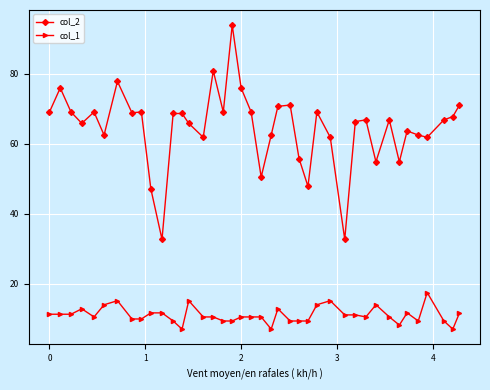

Which series has the widest spread of values?

col_2